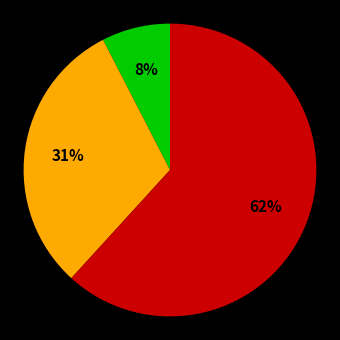

Does any single category account for the majority?

Yes